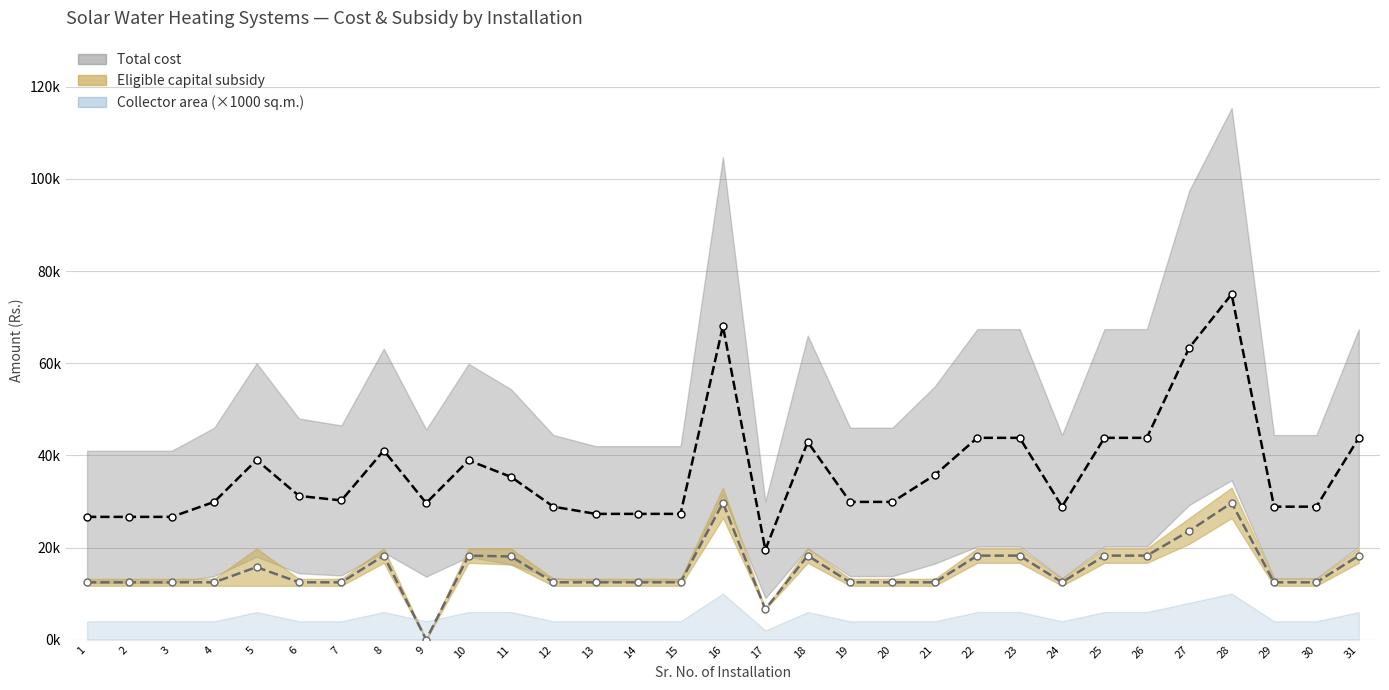

At which label does MNRE subsidy (centre) reach its minimum?

9